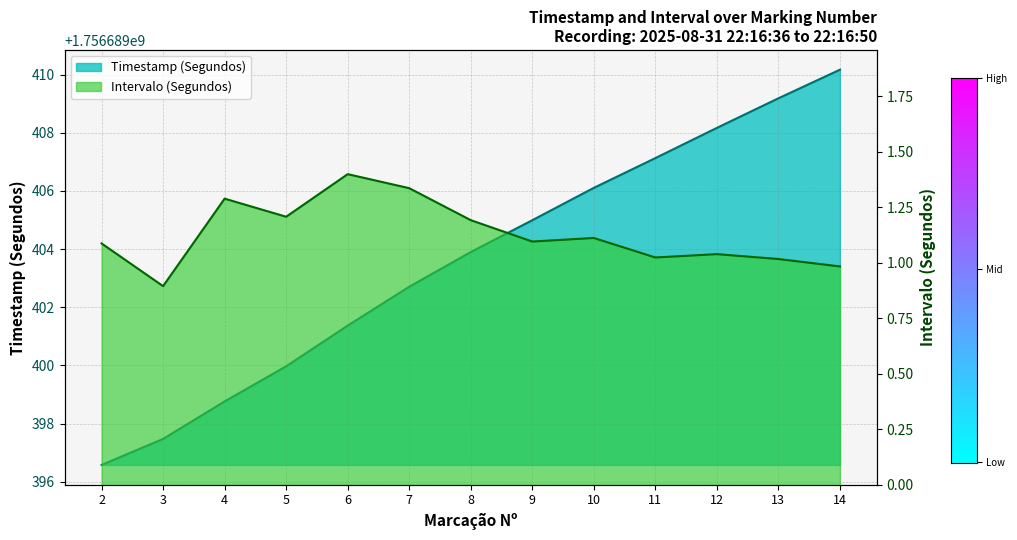

In Intervalo (Segundos), how many points are higher than both neighbors (excluding endpoints)?

4